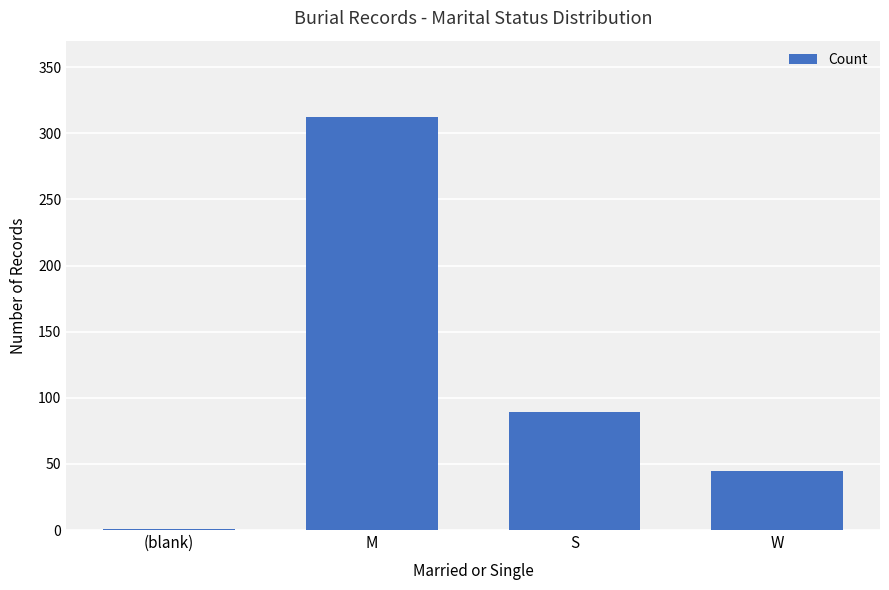

Count the number of categories in the chart.

4